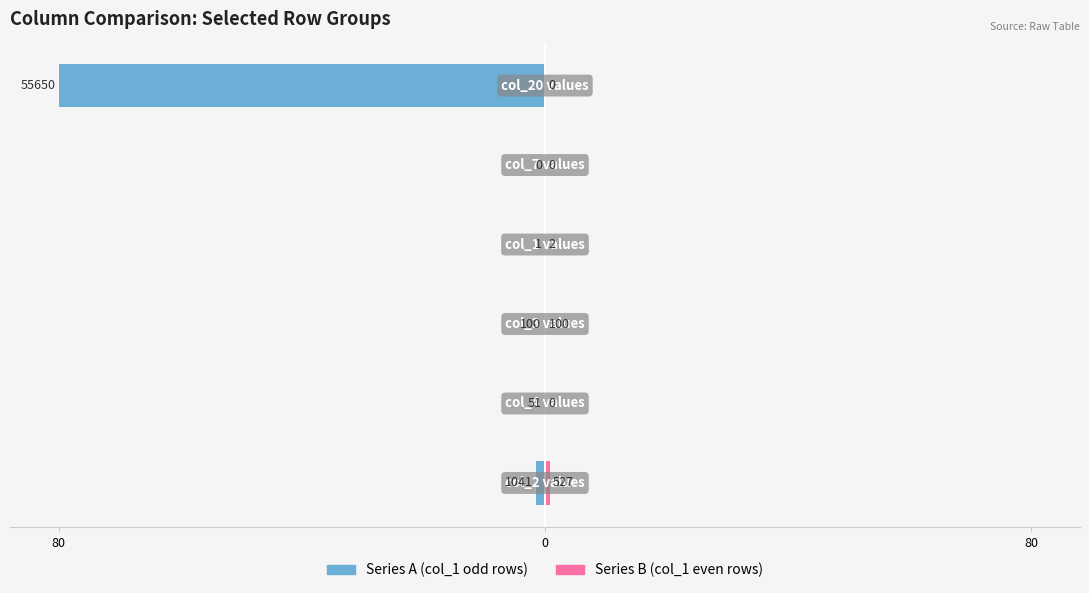

Reading right to left, transcribe all the data shown in this chart.

Series A (col_1 odd rows): -80.0	0.0	-0.0	-0.1	-0.1	-1.5
Series B (col_1 even rows): 0.0	0.0	0.0	0.1	0.0	0.8